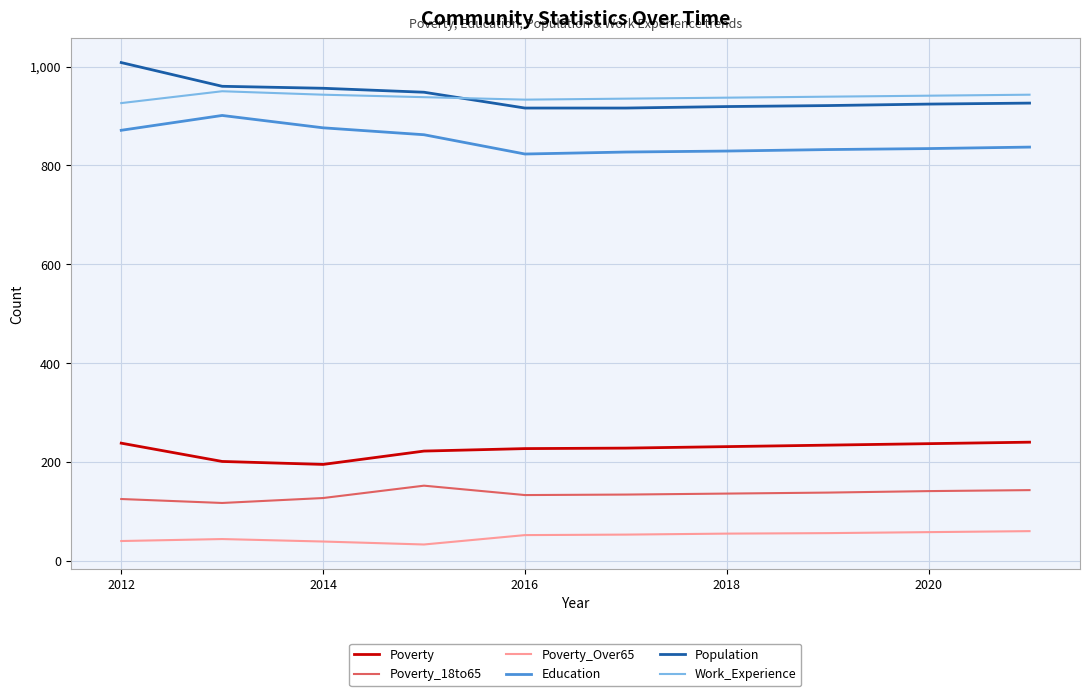

At how many categories does at least one series exceed 99?

10